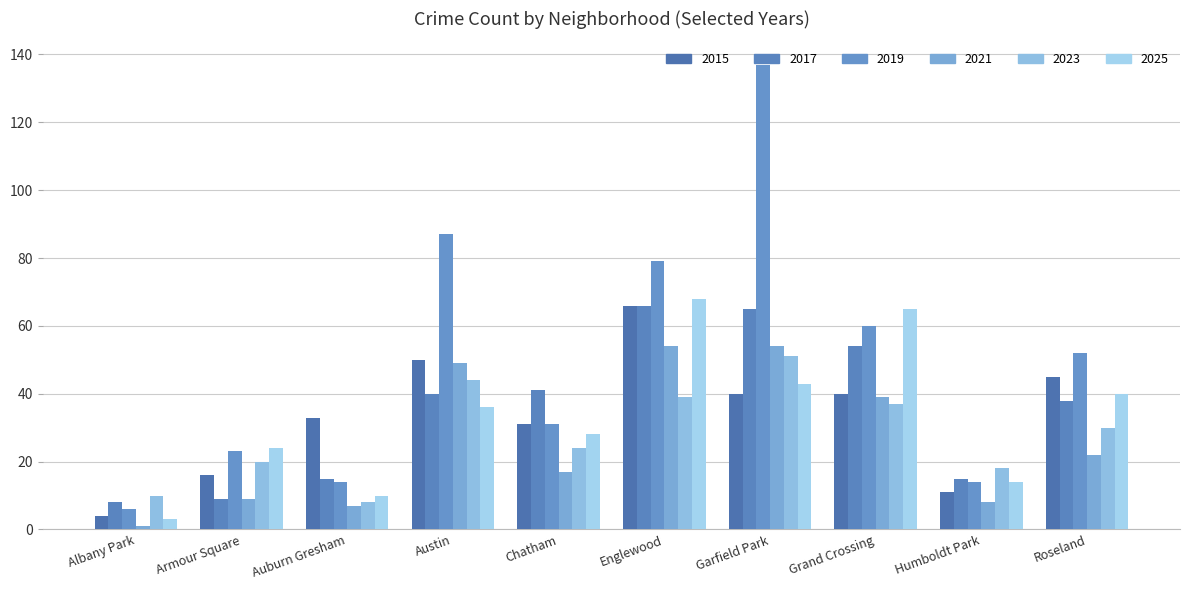

What is the difference between the maximum and minimum values in the 2019 series?

131